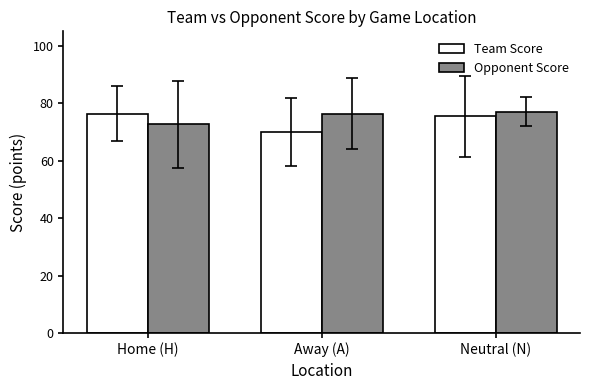

What is the label of the 1st bar from the left?

Home (H)